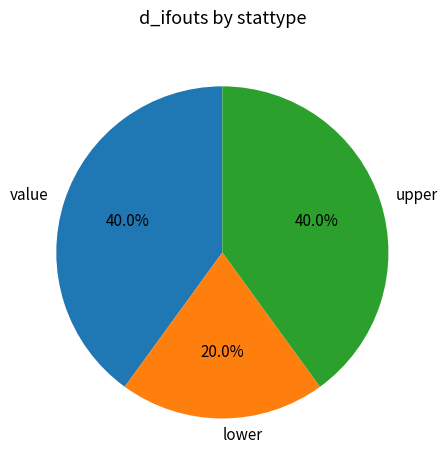

Does any single category account for the majority?

No